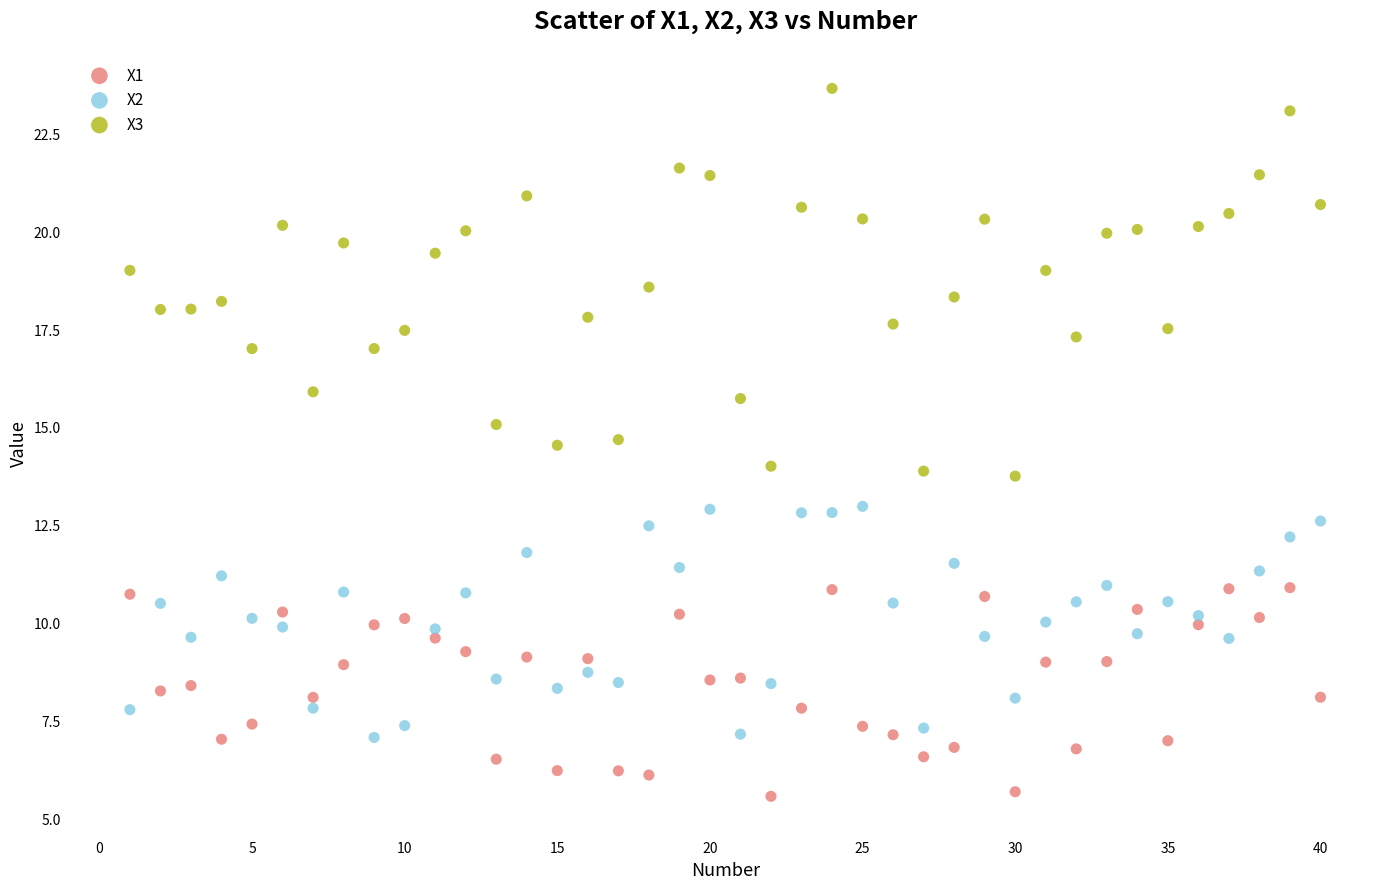

Which series contains the lowest Y value?

X1